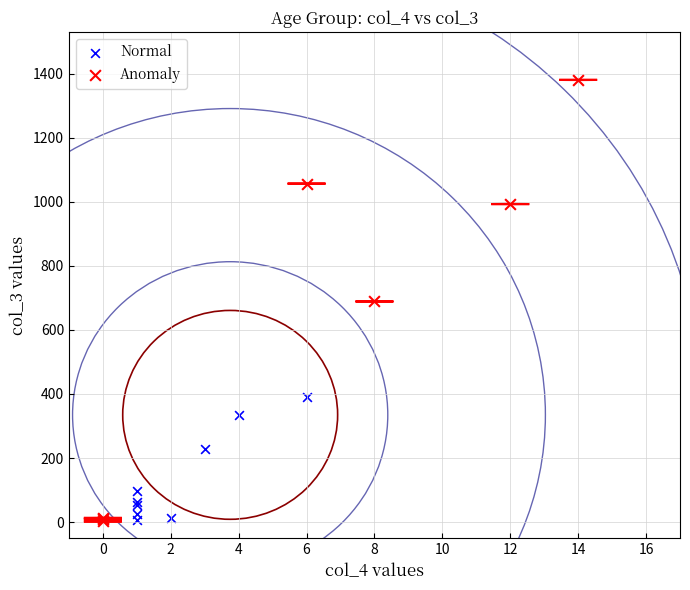

Which series has the largest Y range (max minus min)?

Anomaly